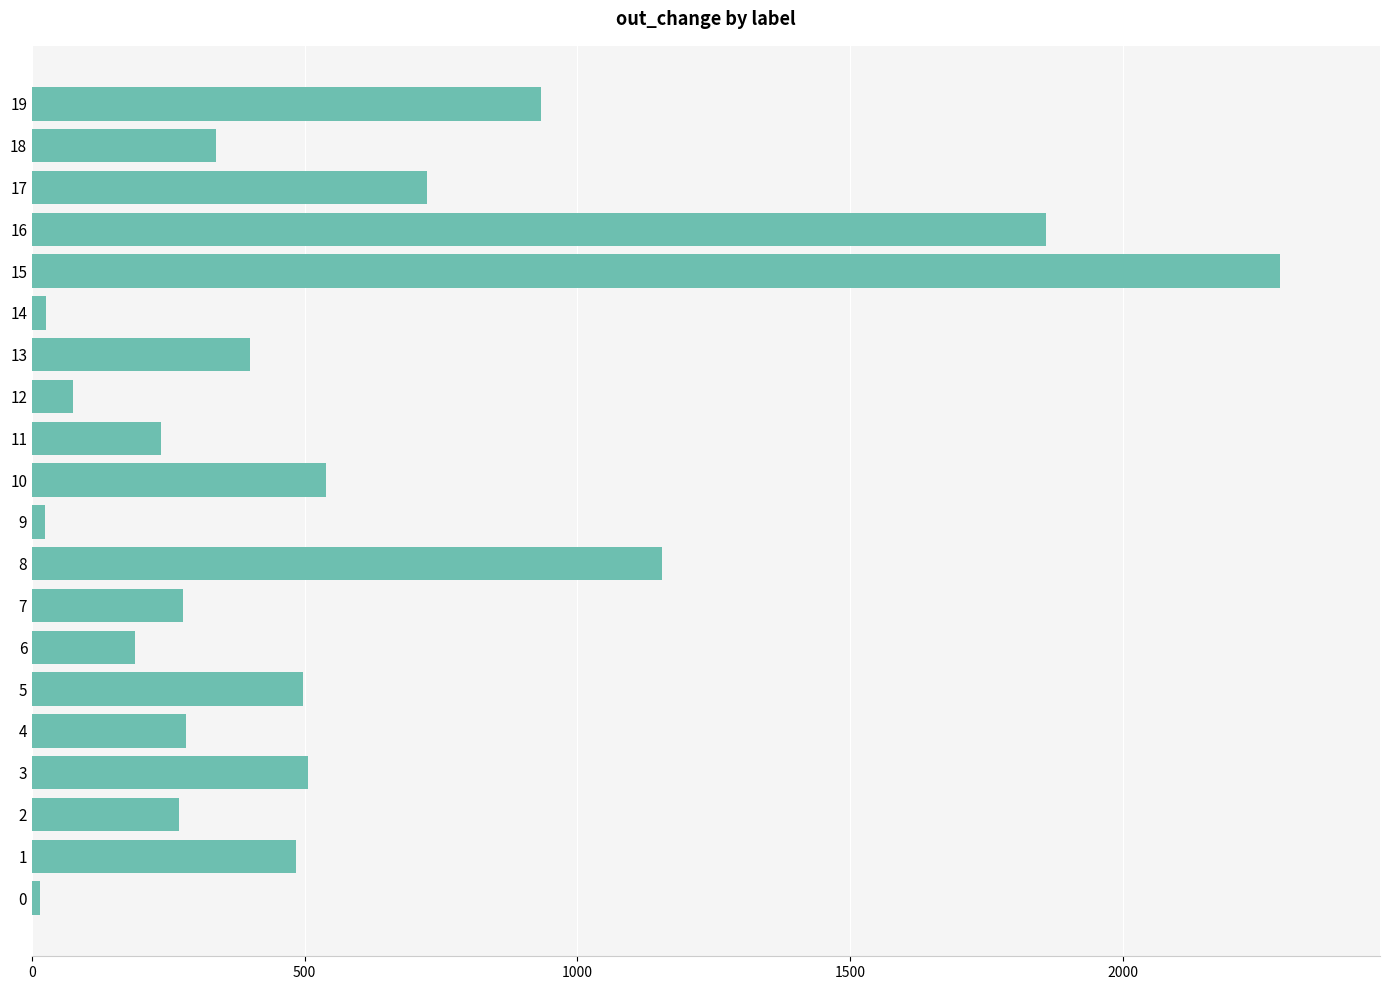

What is the average value?

556